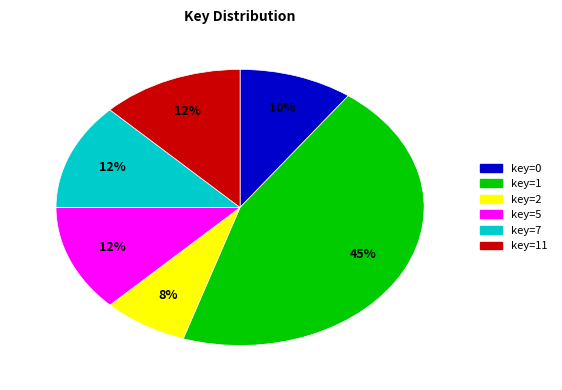

How many segments does this pie chart have?

6